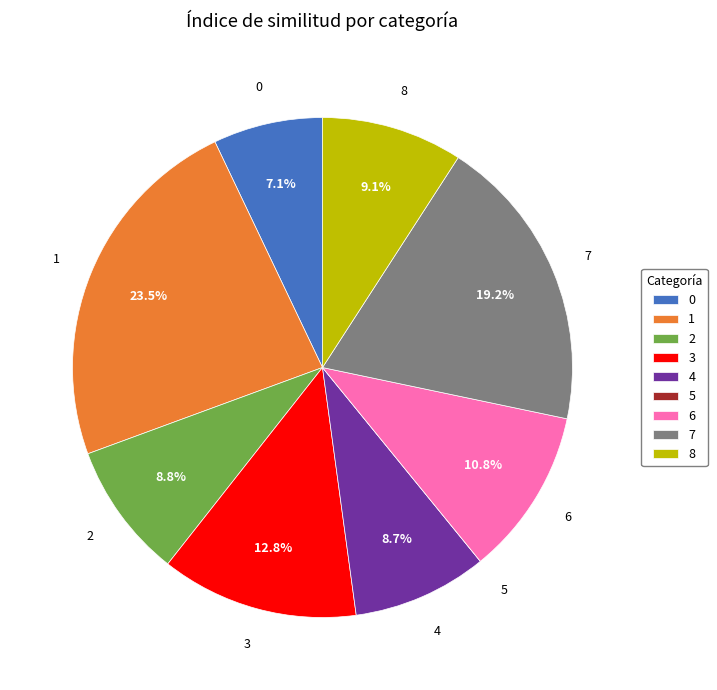

Do 7 and 4 together represent more than half of the pie?

No